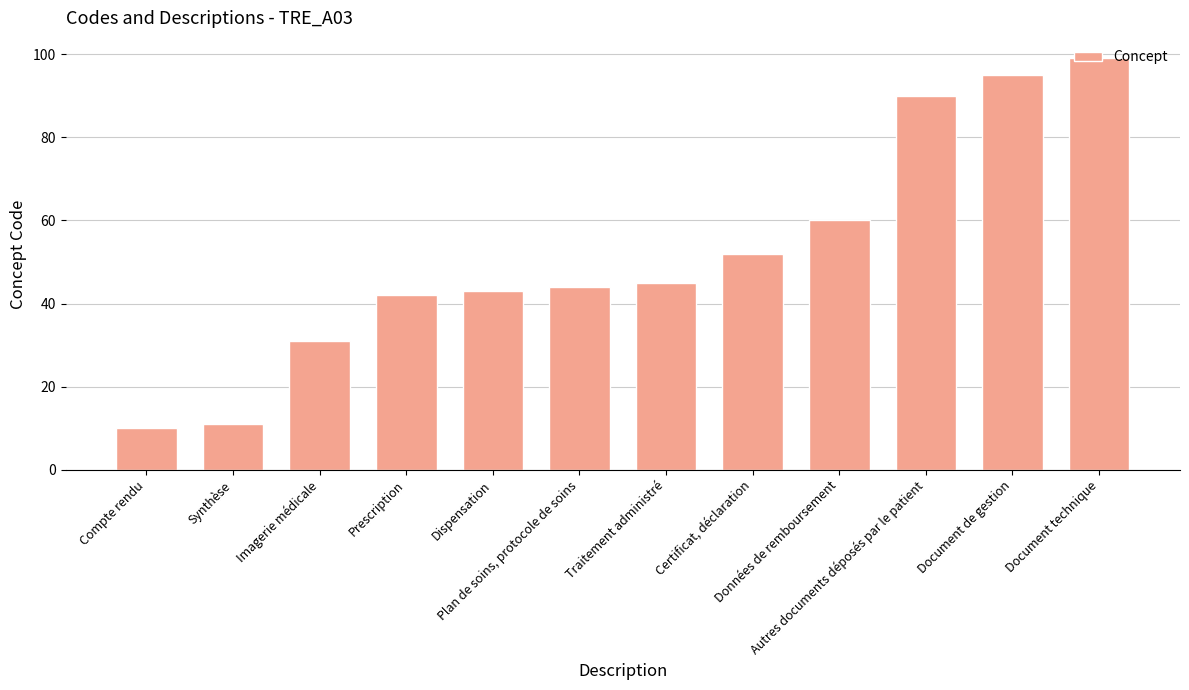

Is it true that the value at Données de remboursement is 60?

True